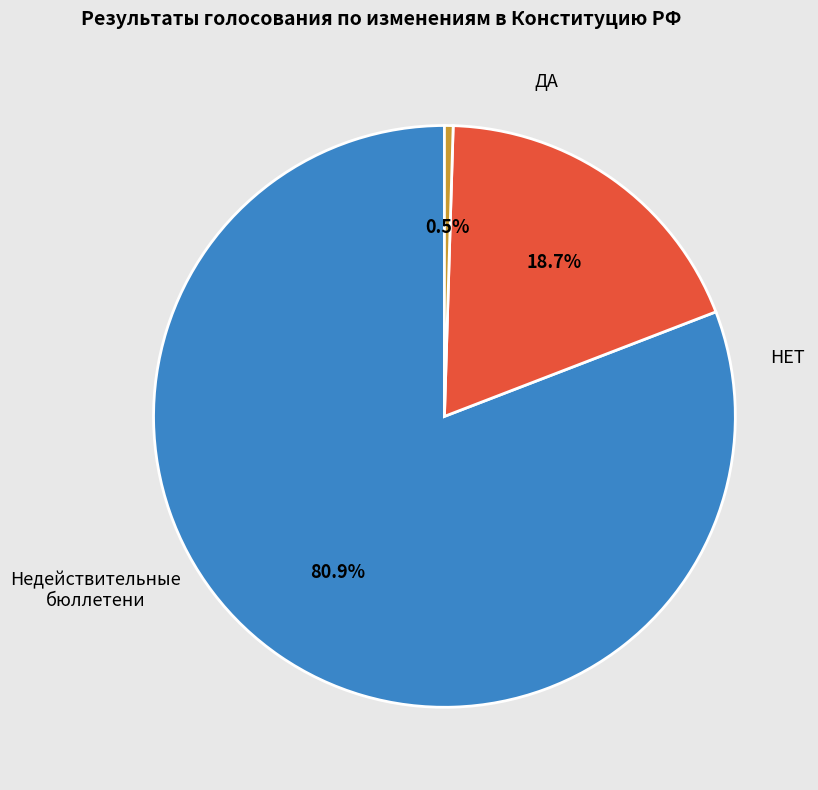

How many slices are in this pie chart?

3